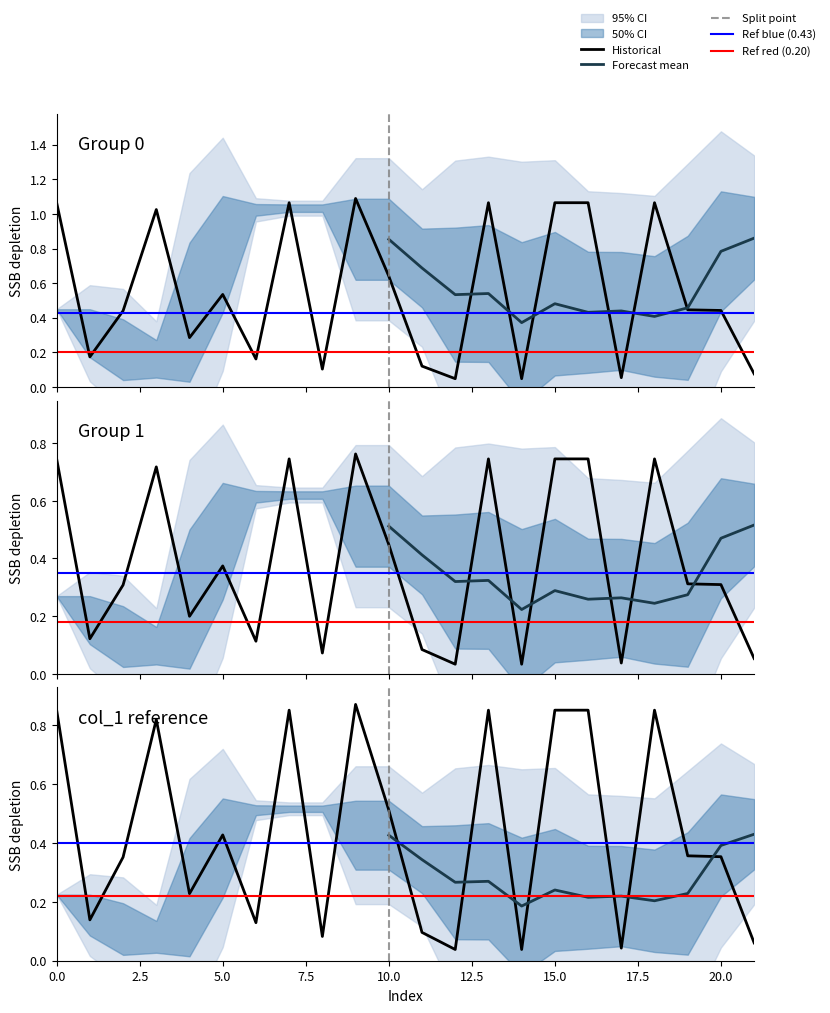

Is the value of Group 1 (col_2 mean by index) at 17 greater than the value of Group 0 (col_2 mean by index) at 18?

No